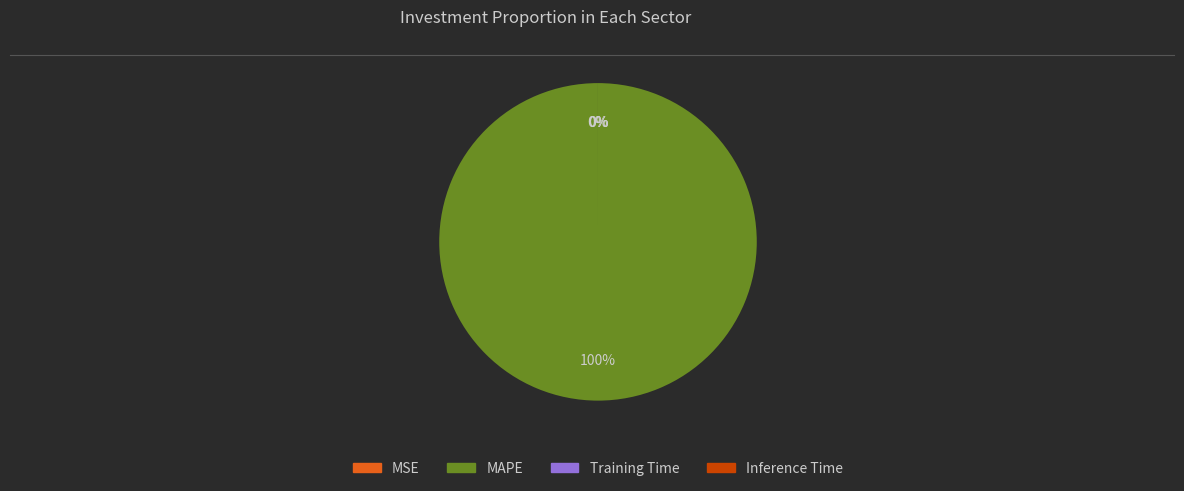

Does any single category account for the majority?

Yes